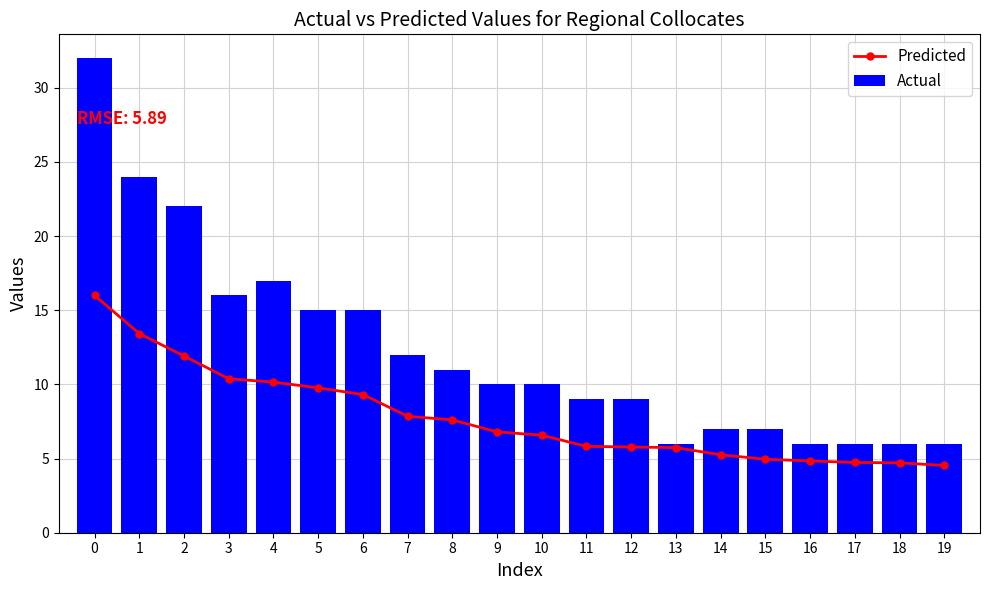

List the labels in order of Actual value, largest first.

0, 1, 2, 4, 3, 5, 6, 7, 8, 9, 10, 11, 12, 14, 15, 13, 16, 17, 18, 19